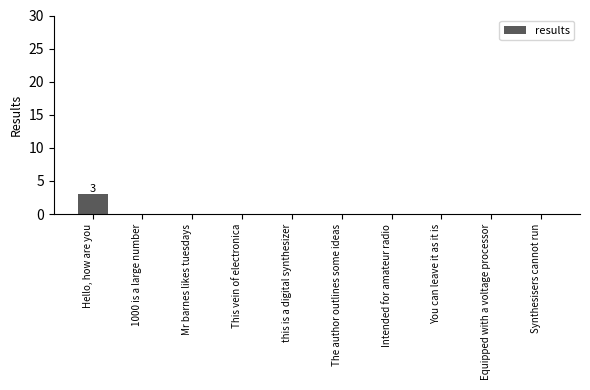

At which category does the chart reach its peak across all series?

Hello, how are you